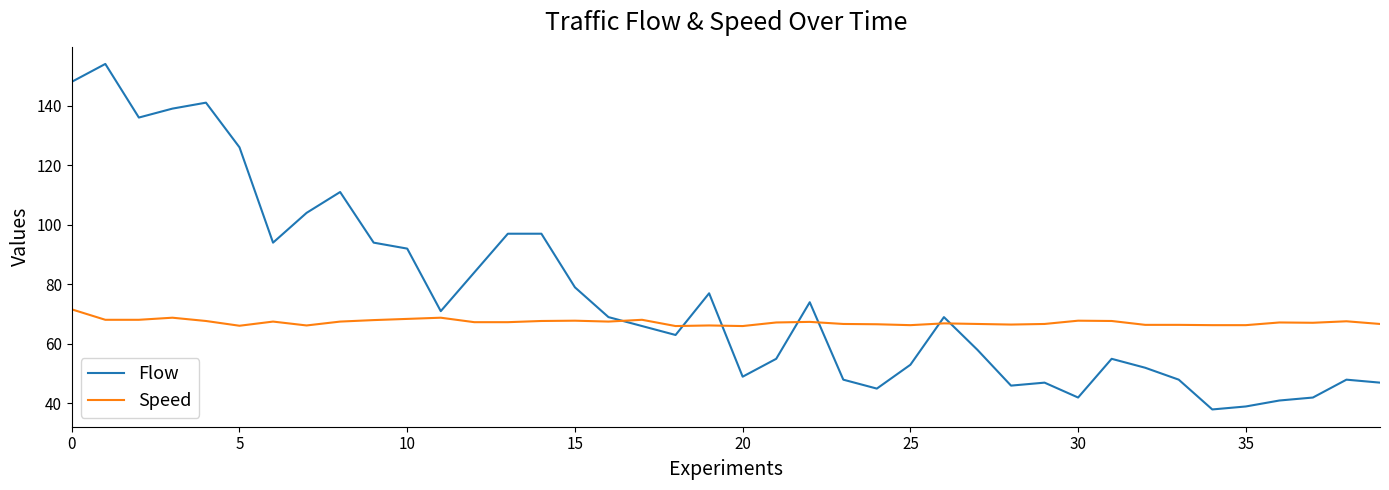

What is the smallest value displayed?

38.0